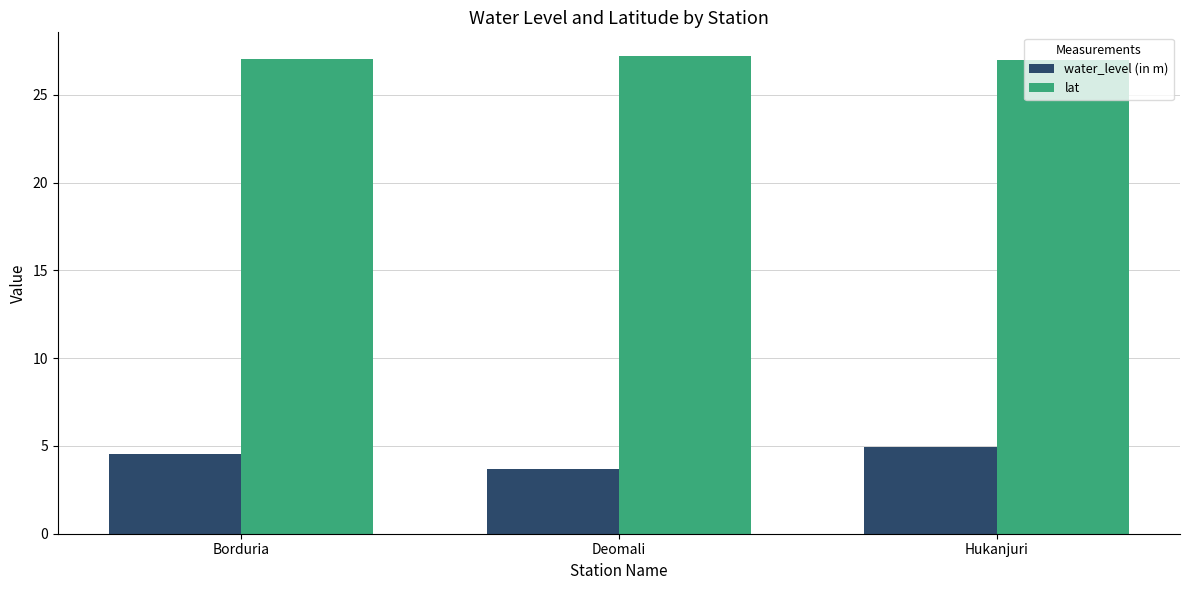

Read the water_level (in m) value at Hukanjuri.

5.0